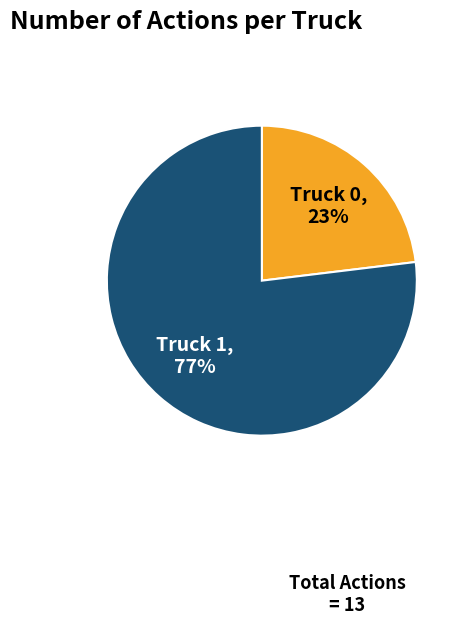

Combined, do Truck 1 and Truck 0 account for over 50%?

Yes